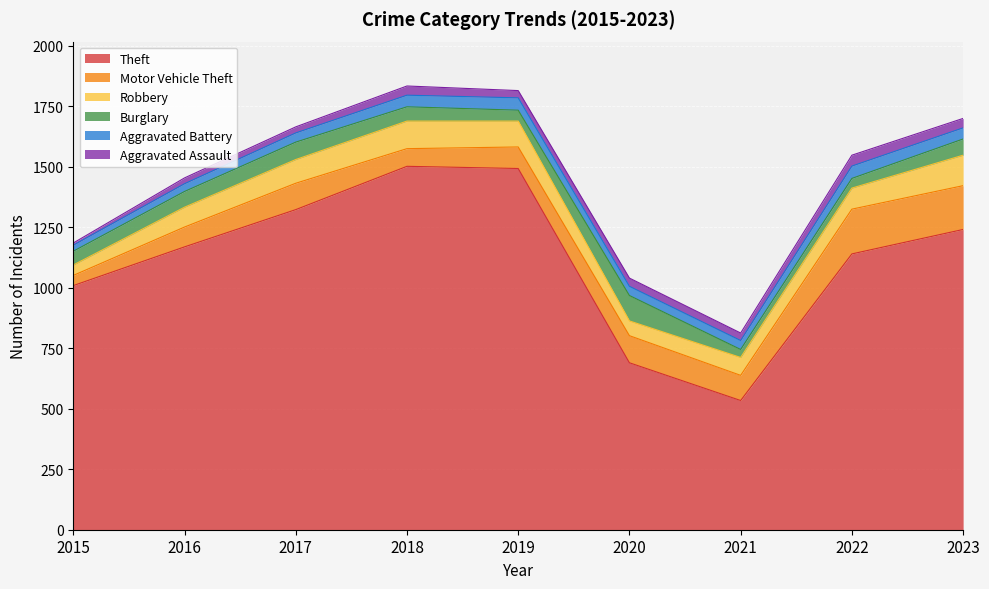

How many interior local peaks does the Burglary series have?

2